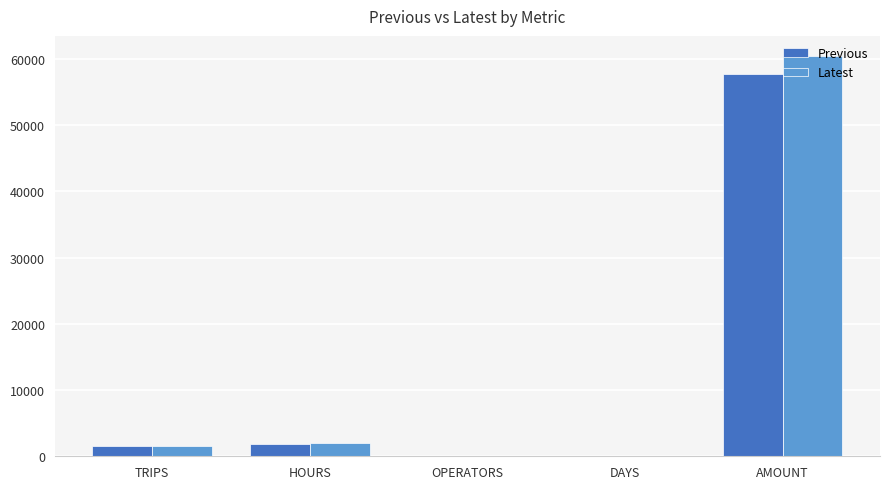

Read the Previous value at TRIPS.

1548.0